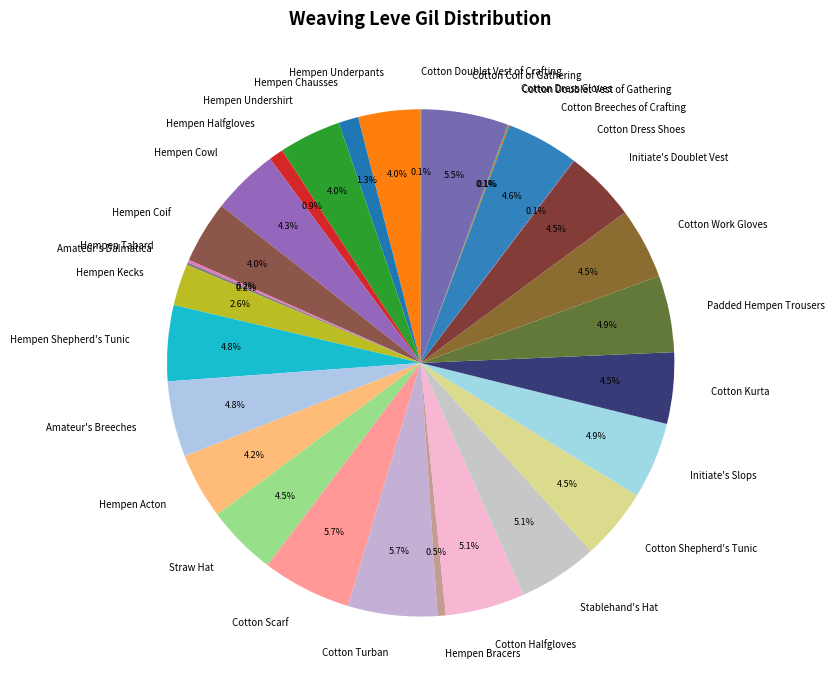

True or false: Hempen Undershirt accounts for 4% of the total.

True